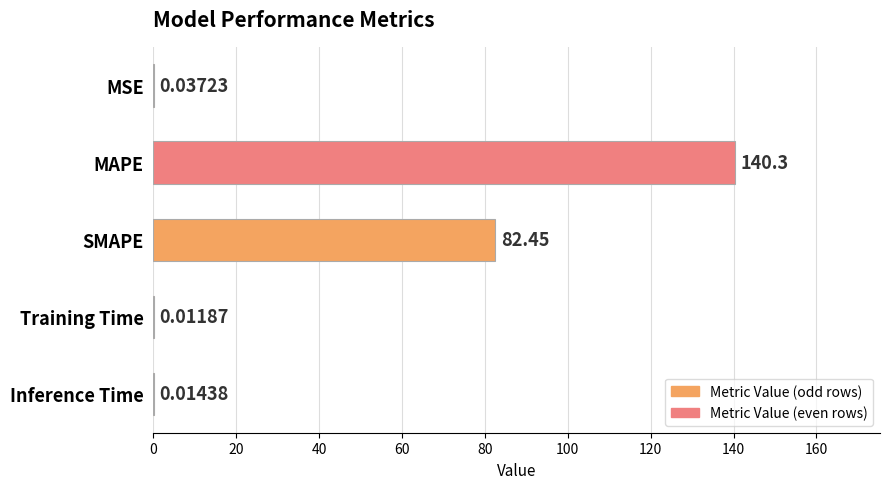

What is the sum of the values at MSE and MAPE?

140.3